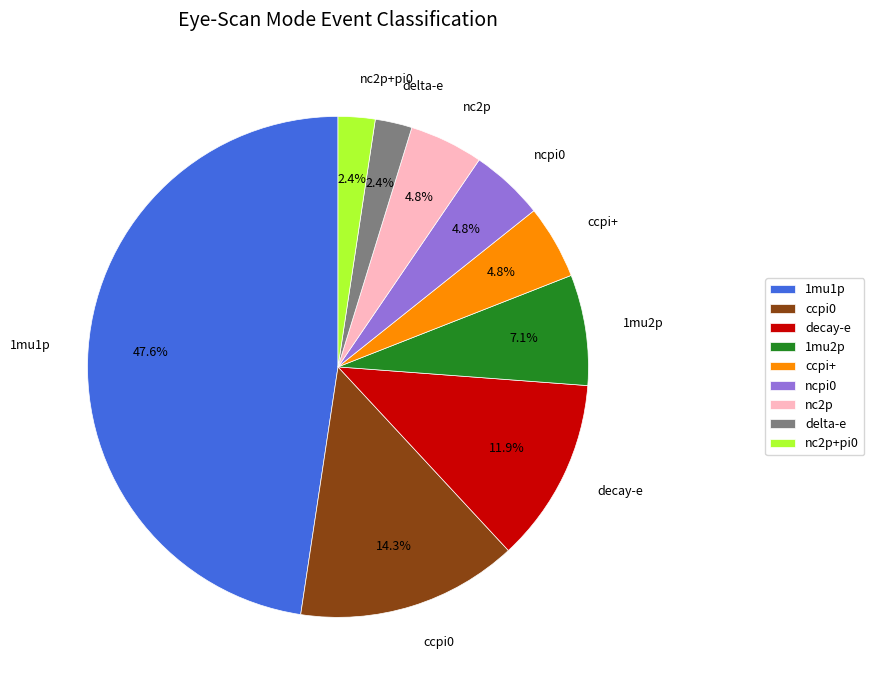

Approximately how many times larger is the value at nc2p compared to ccpi0?

0.3